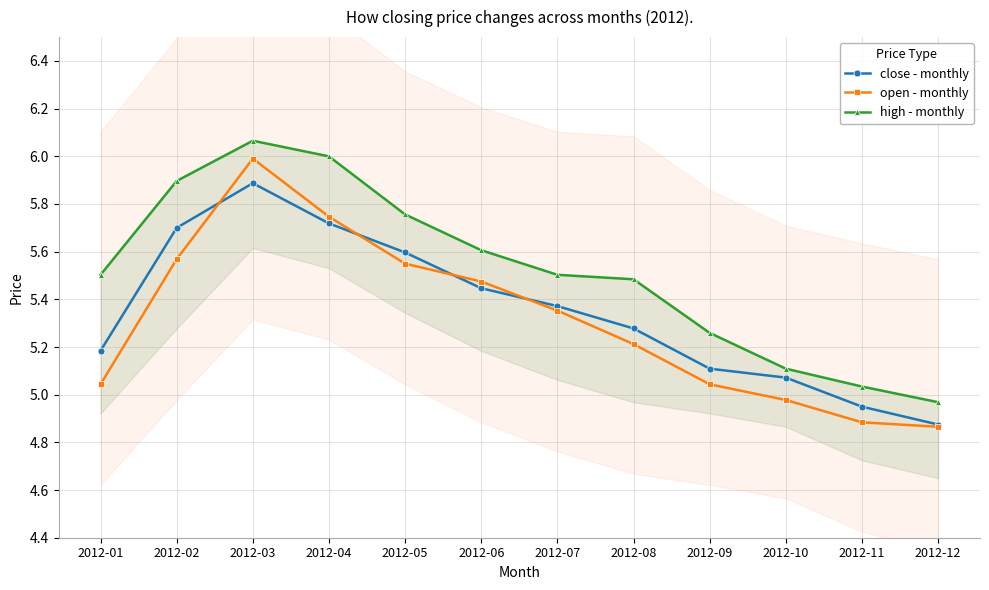

What is the value of the close - monthly point at the 9th from the left?

5.1